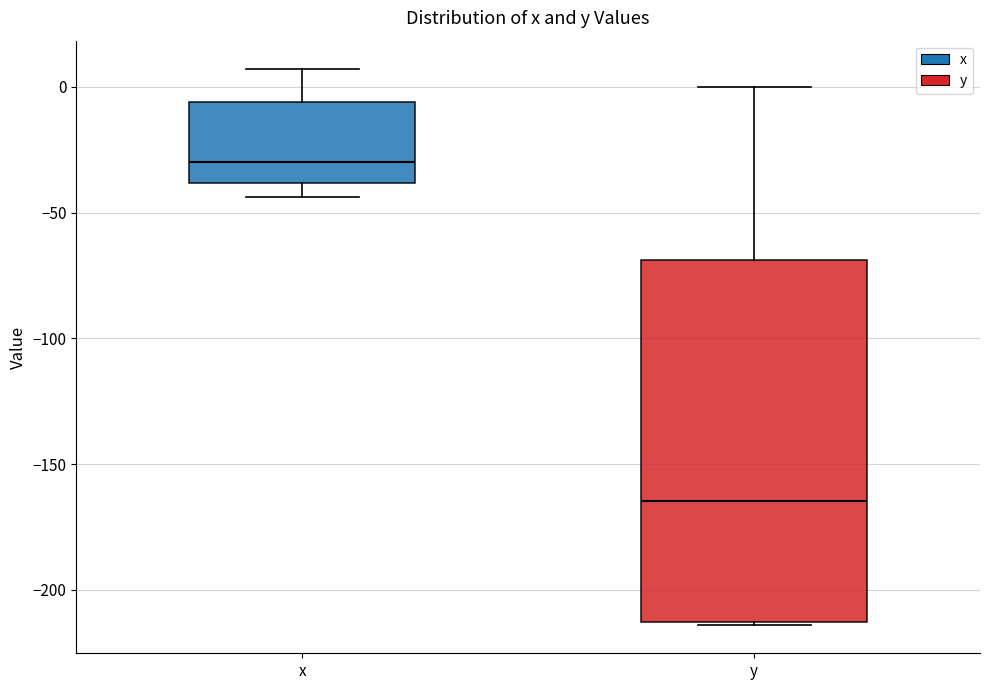

Which box has the lowest median line?

y